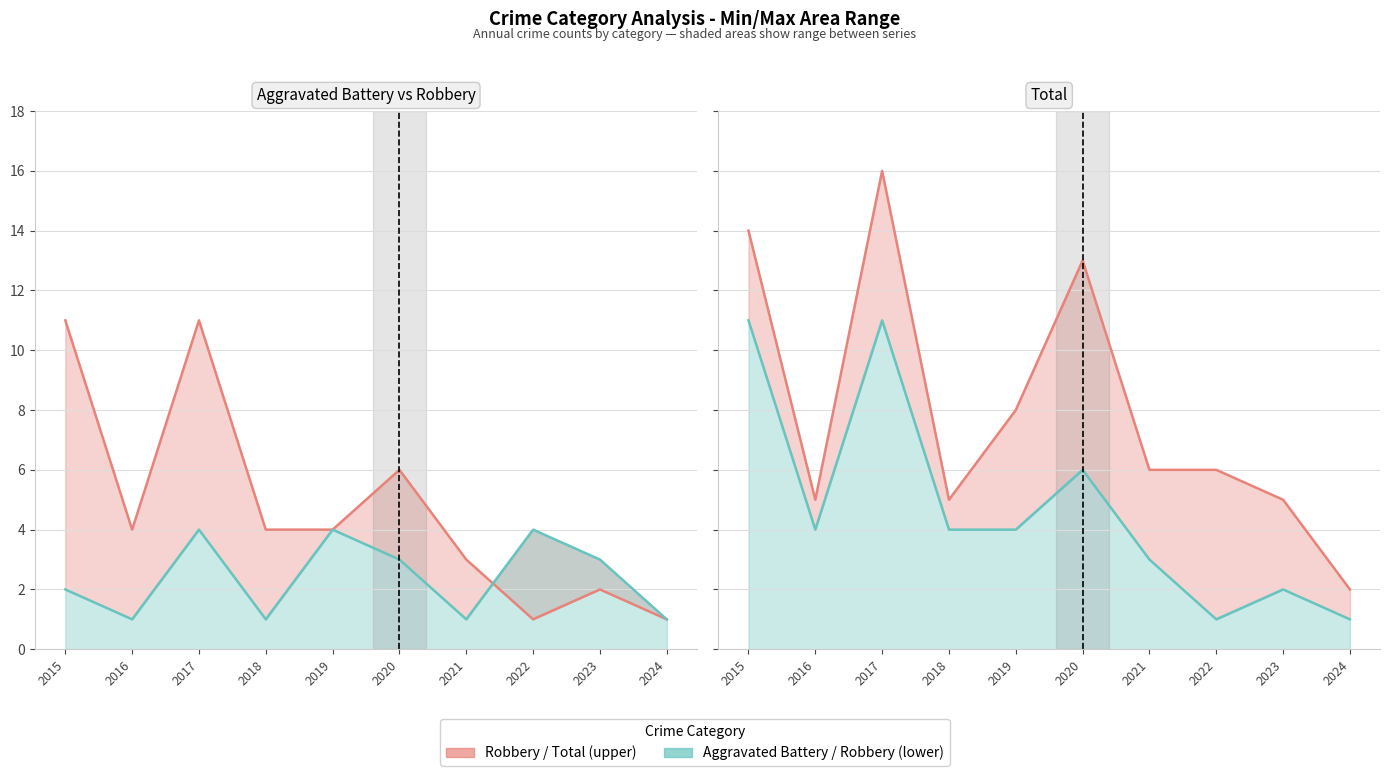

Rank the categories by Aggravated Battery line value from highest to lowest.

2017, 2019, 2022, 2020, 2023, 2015, 2016, 2018, 2021, 2024